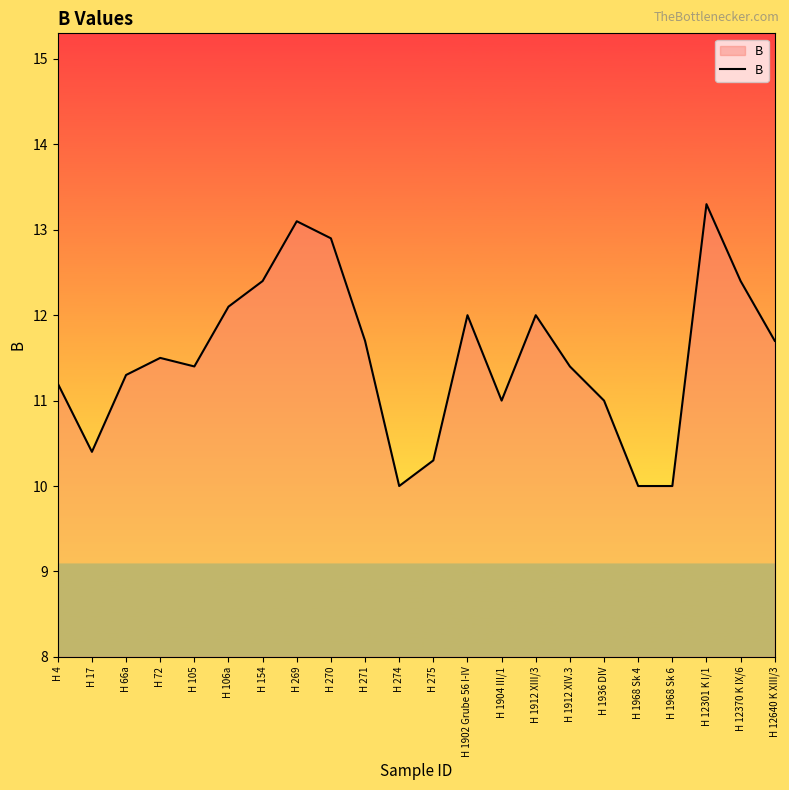

Reading left to right, what are all the values shown in this chart?

11.2	10.4	11.3	11.5	11.4	12.1	12.4	13.1	12.9	11.7	10.0	10.3	12.0	11.0	12.0	11.4	11.0	10.0	10.0	13.3	12.4	11.7